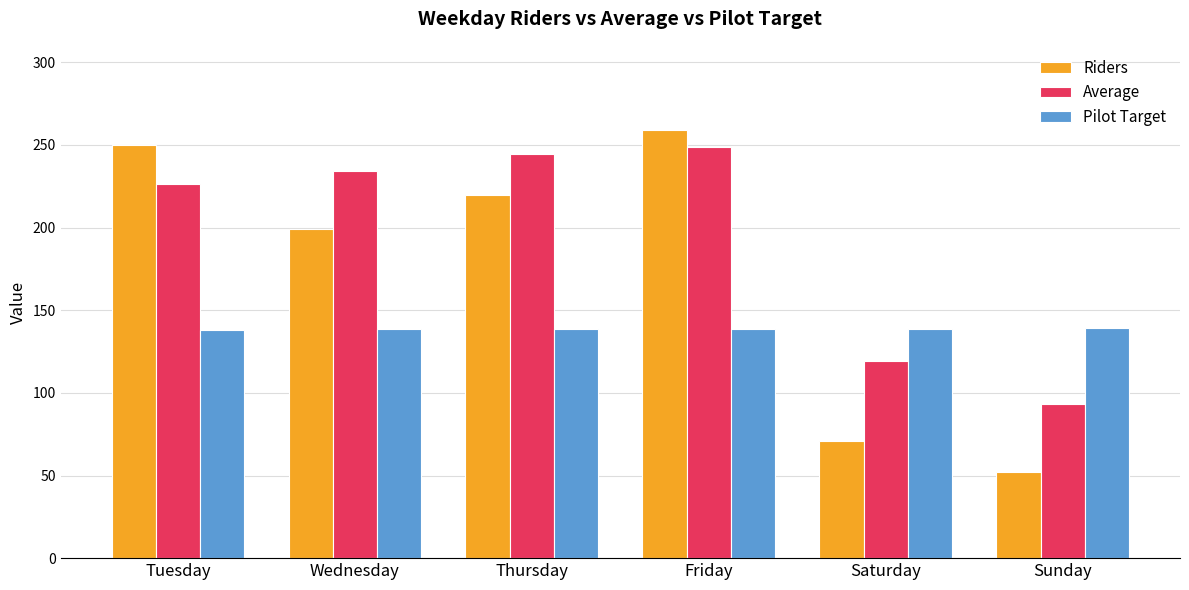

What is the spread (max minus min) of values at Sunday?

87.0